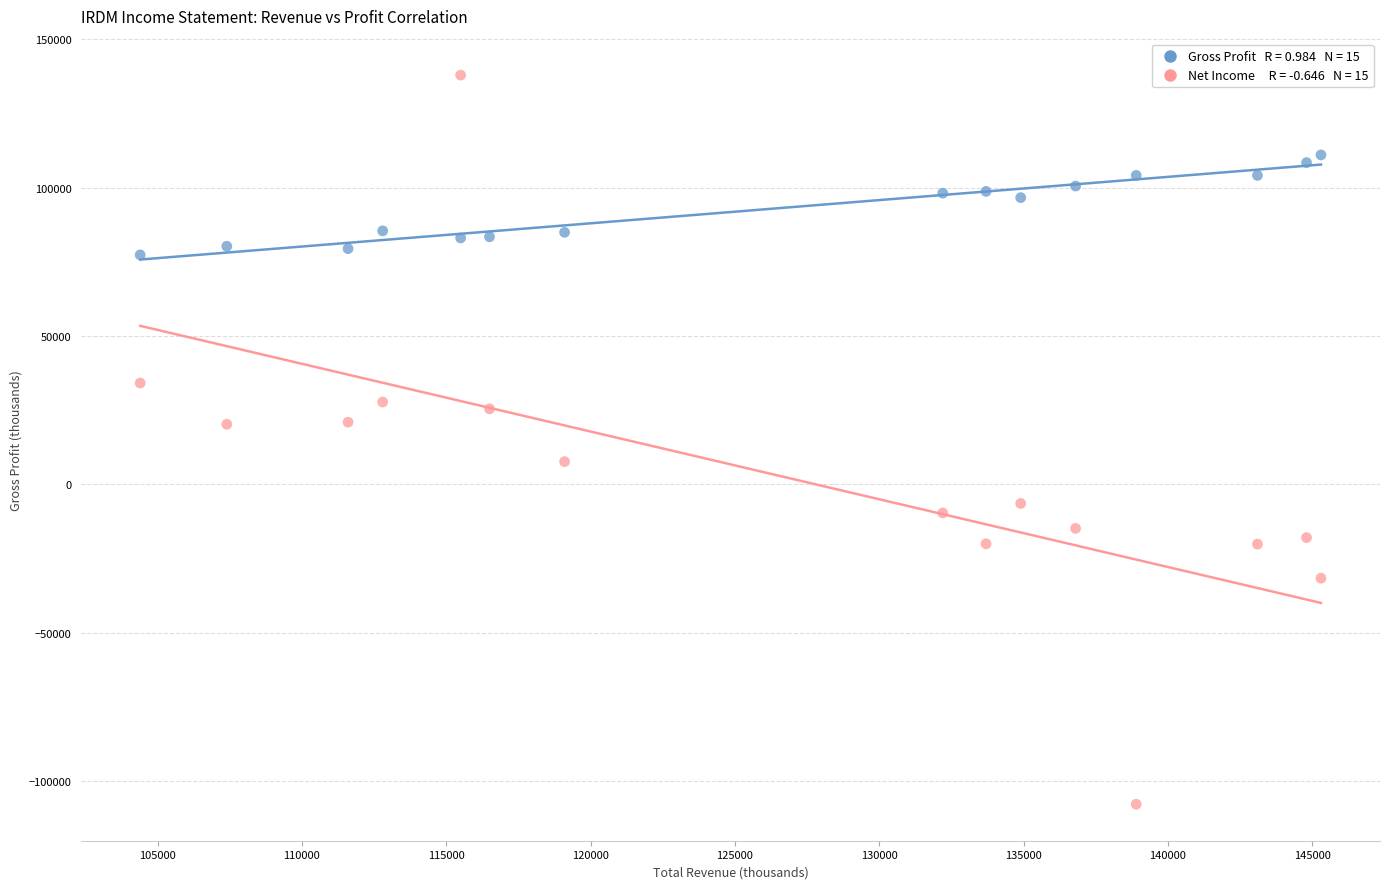

Across all data points, what is the range of Y values (max minus min)?

245800